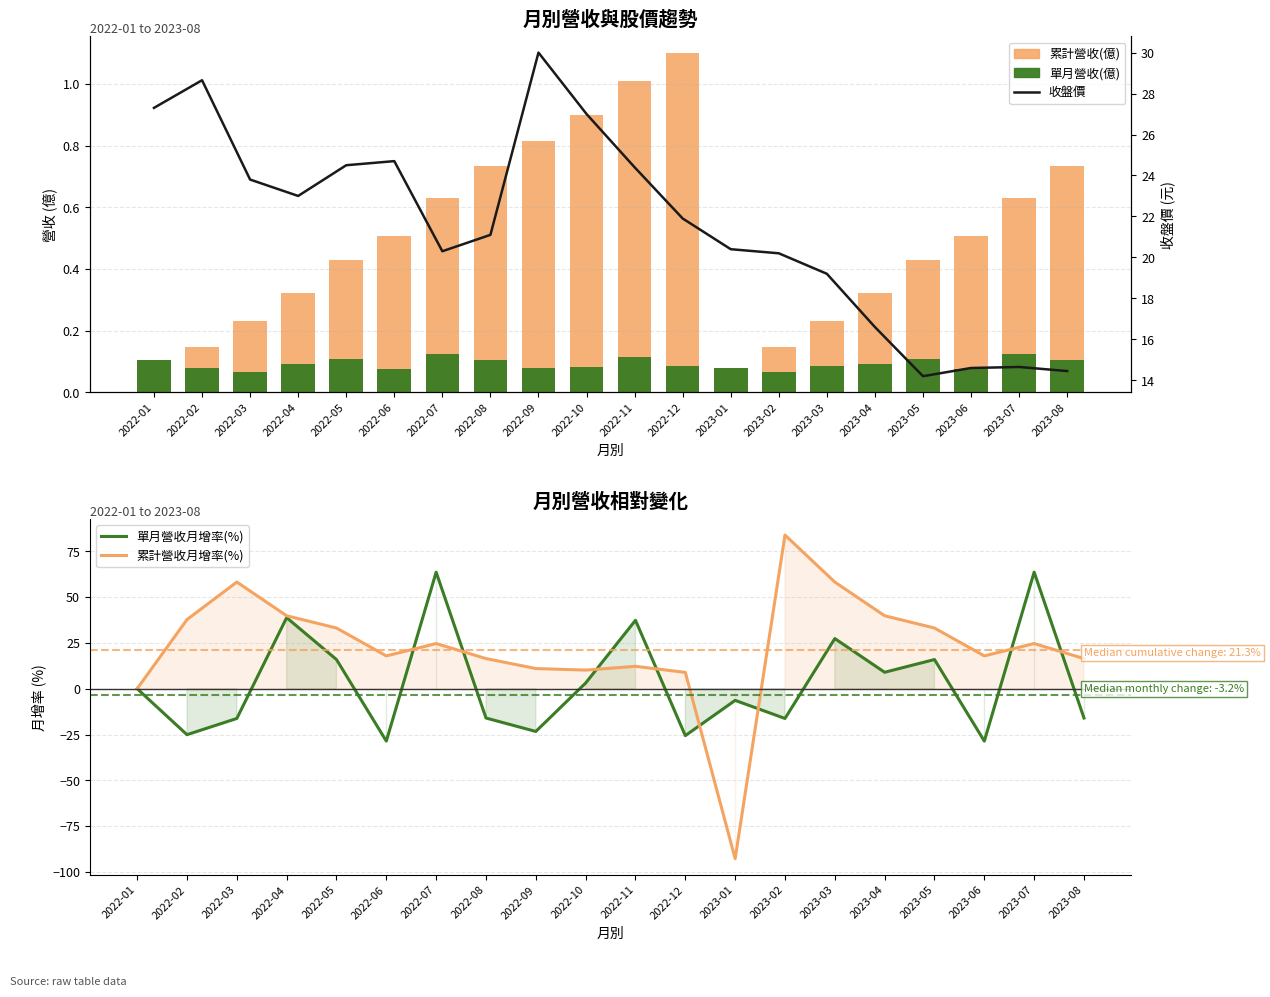

At which category is the sum across all series the highest?

2022-07